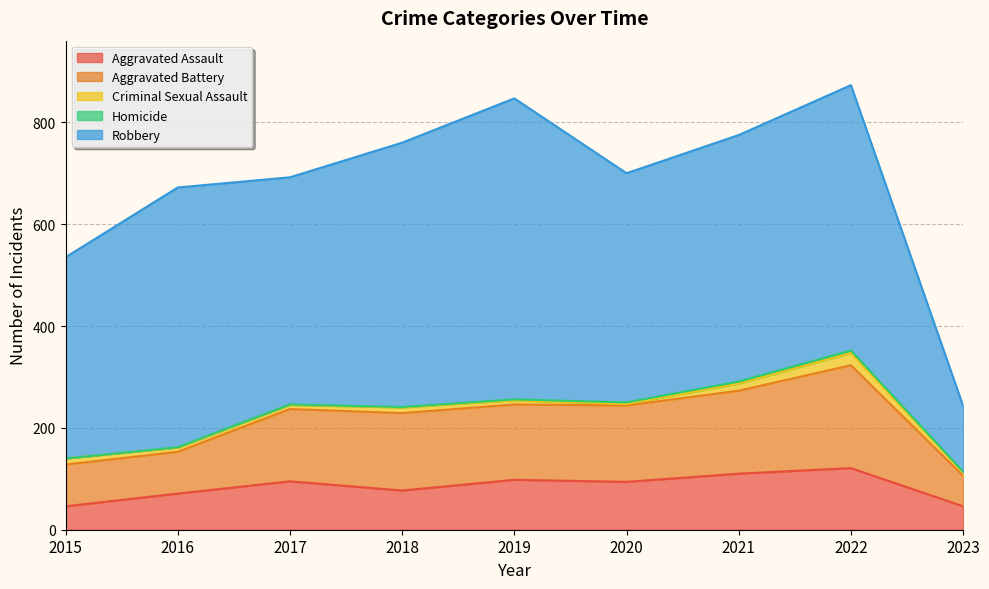

Rank the categories by Aggravated Assault value from highest to lowest.

2022, 2021, 2019, 2017, 2020, 2018, 2016, 2015, 2023